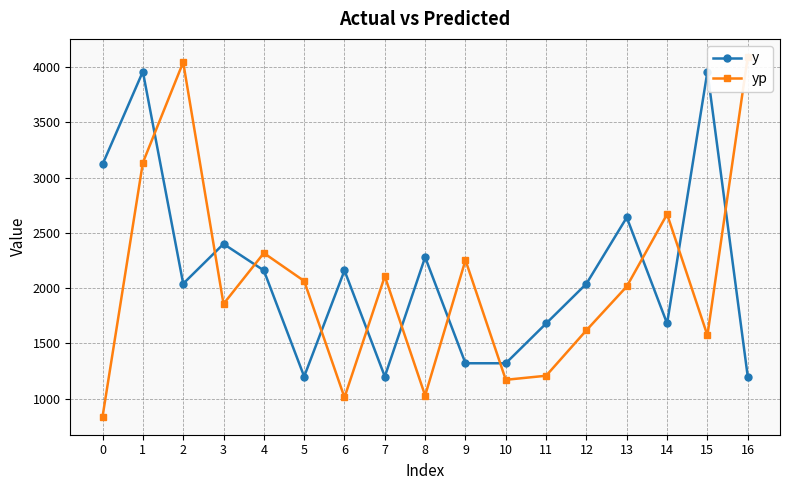

True or false: y has a value of 1324.6 at 3.

False